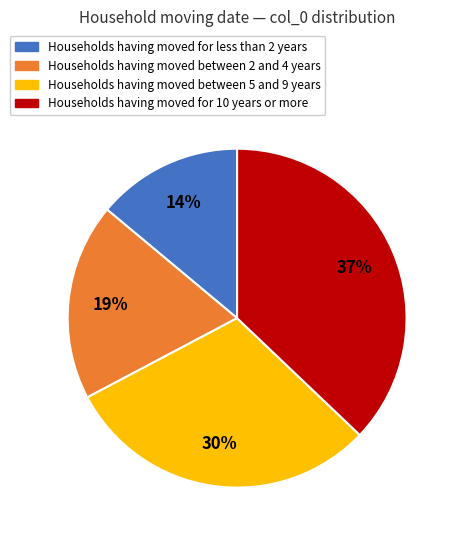

Does any single category account for the majority?

No